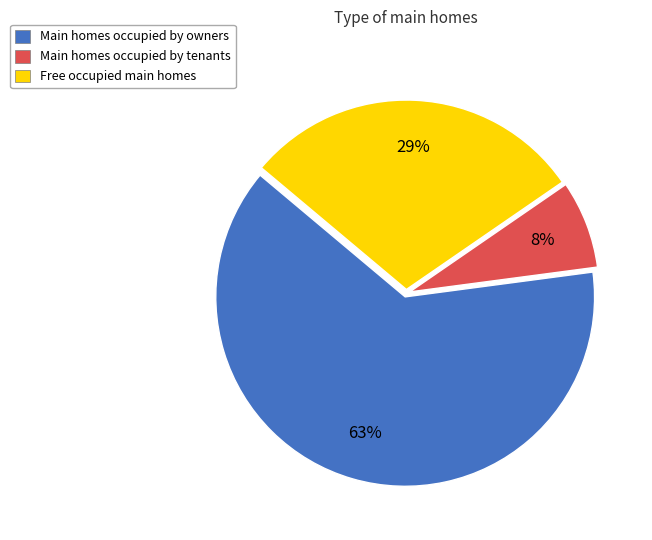

Count the number of slices in the pie.

3